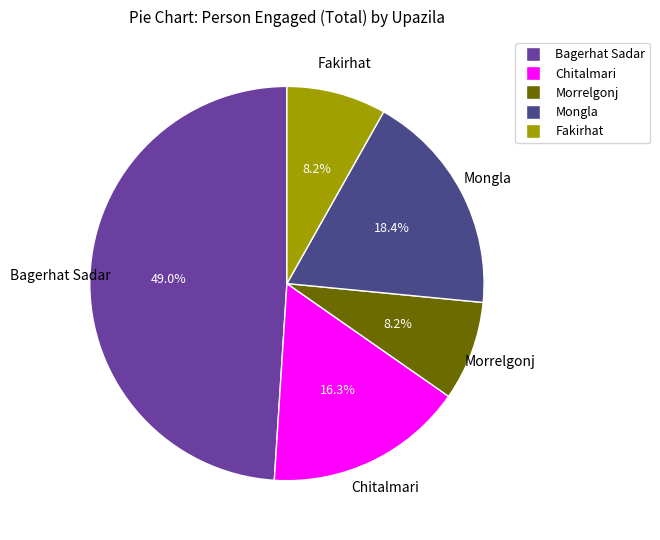

Which has a higher value, Fakirhat or Mongla?

Mongla